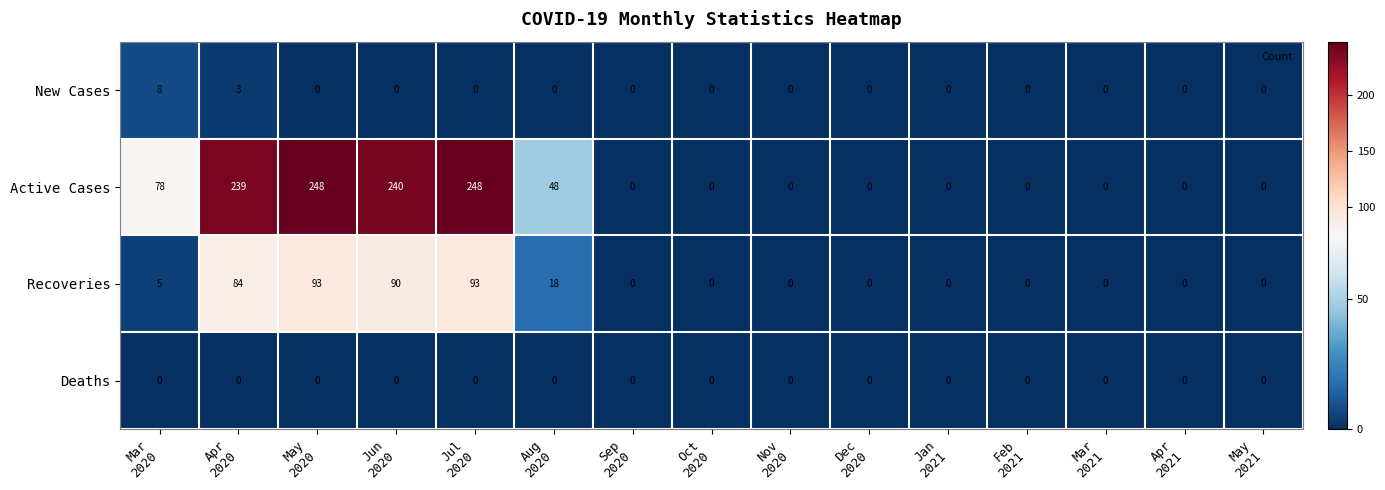

Which series has the largest range (max minus min)?

Active Cases